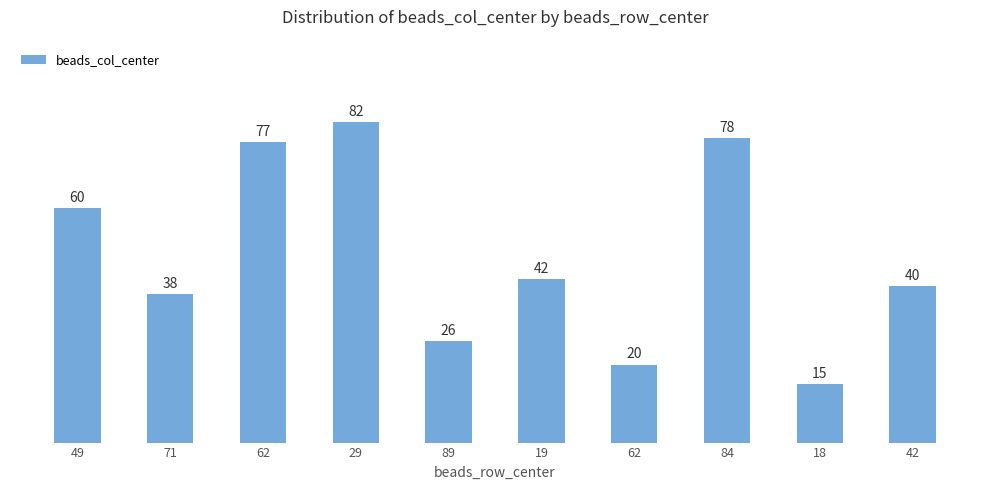

Reading right to left, list all the values displayed in this chart.

42=40	18=15	84=78	62=20	19=42	89=26	29=82	62=77	71=38	49=60